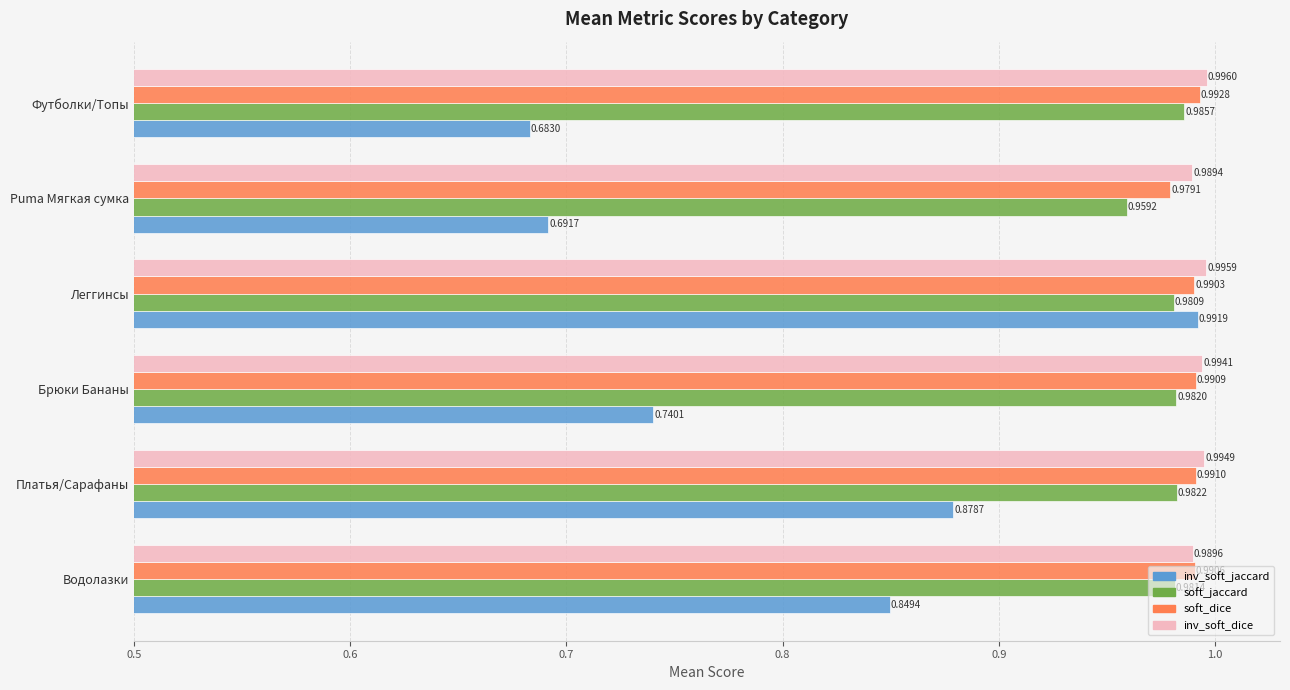

What is the total value across all series at Леггинсы?

4.0